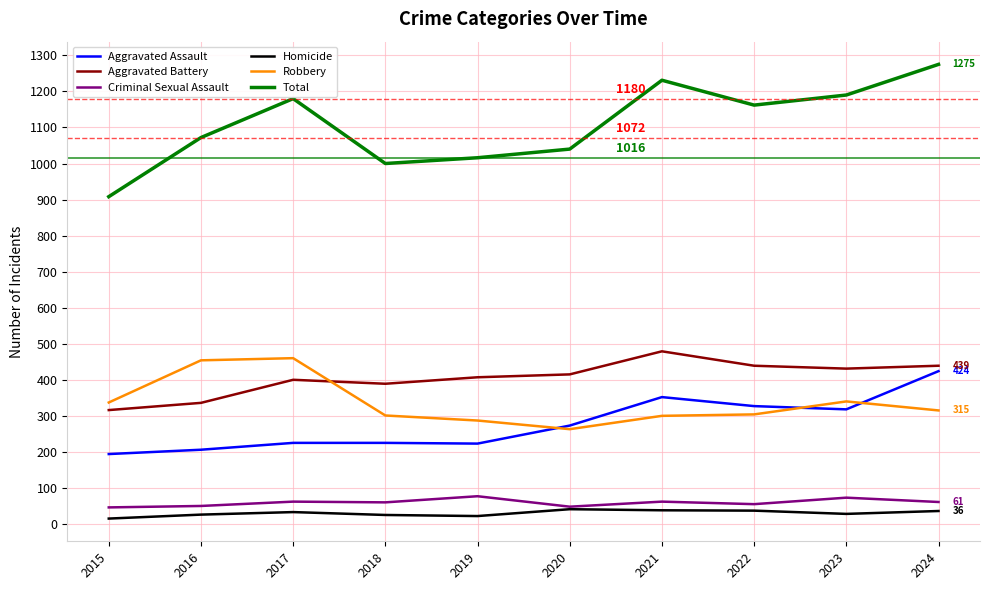

Which series changed the most between 2022 and 2024?

Total